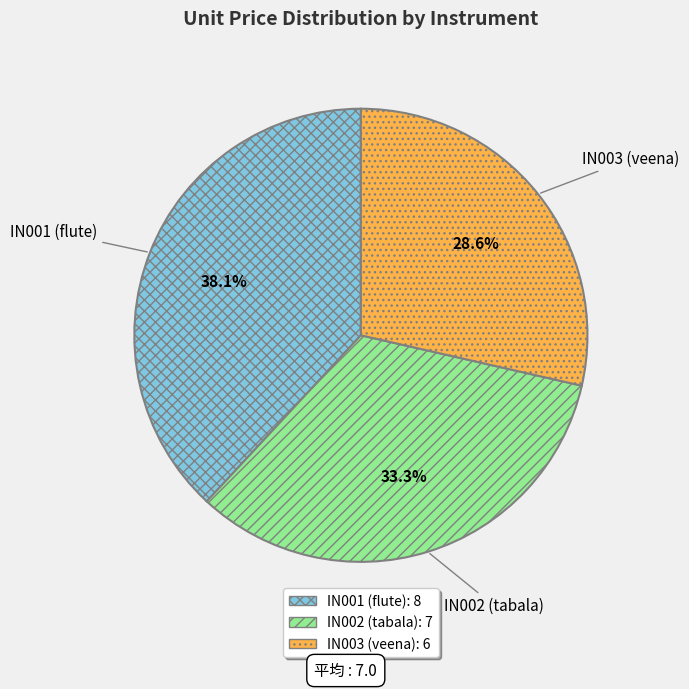

To the nearest percent, what is the difference between the IN003 (veena) and IN001 (flute) slice percentages?

10%